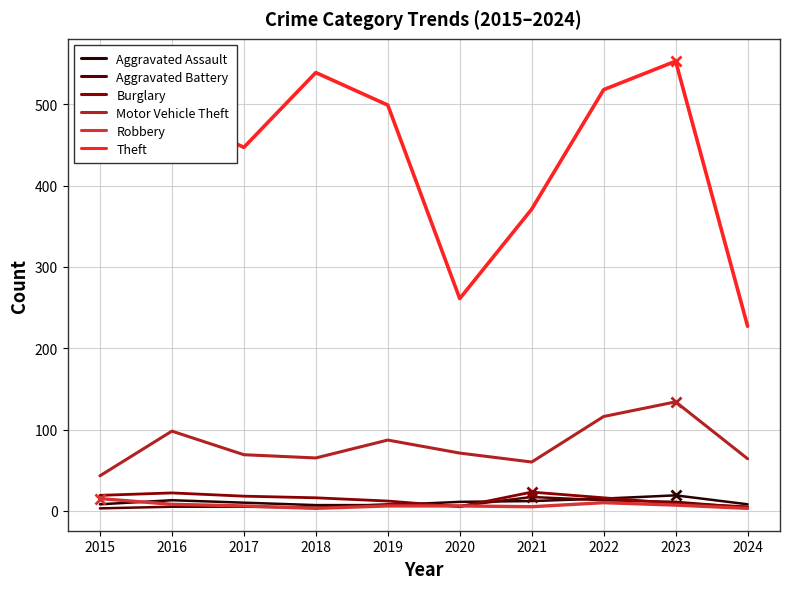

True or false: Aggravated Assault and Theft intersect in this chart.

False